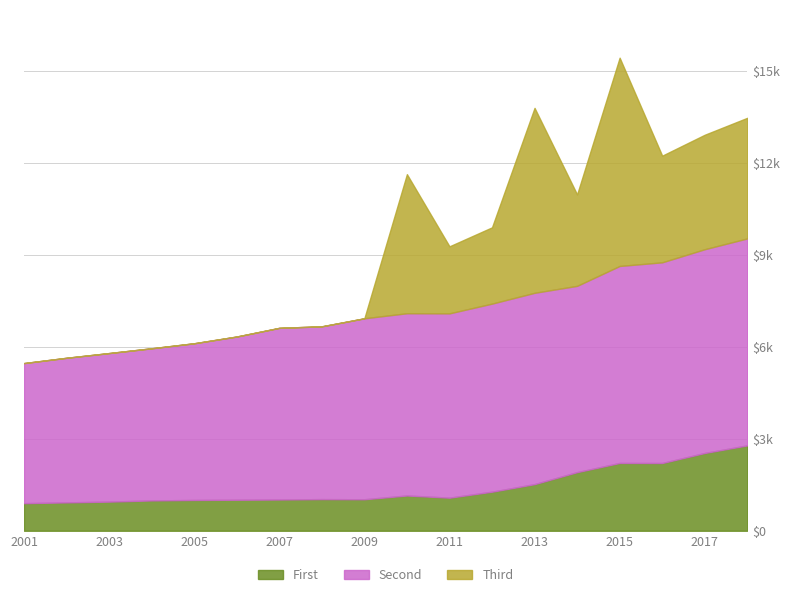

List the labels in order of TotMembership value, largest first.

2015, 2013, 2018, 2017, 2016, 2010, 2014, 2012, 2011, 2009, 2008, 2007, 2006, 2005, 2004, 2003, 2002, 2001